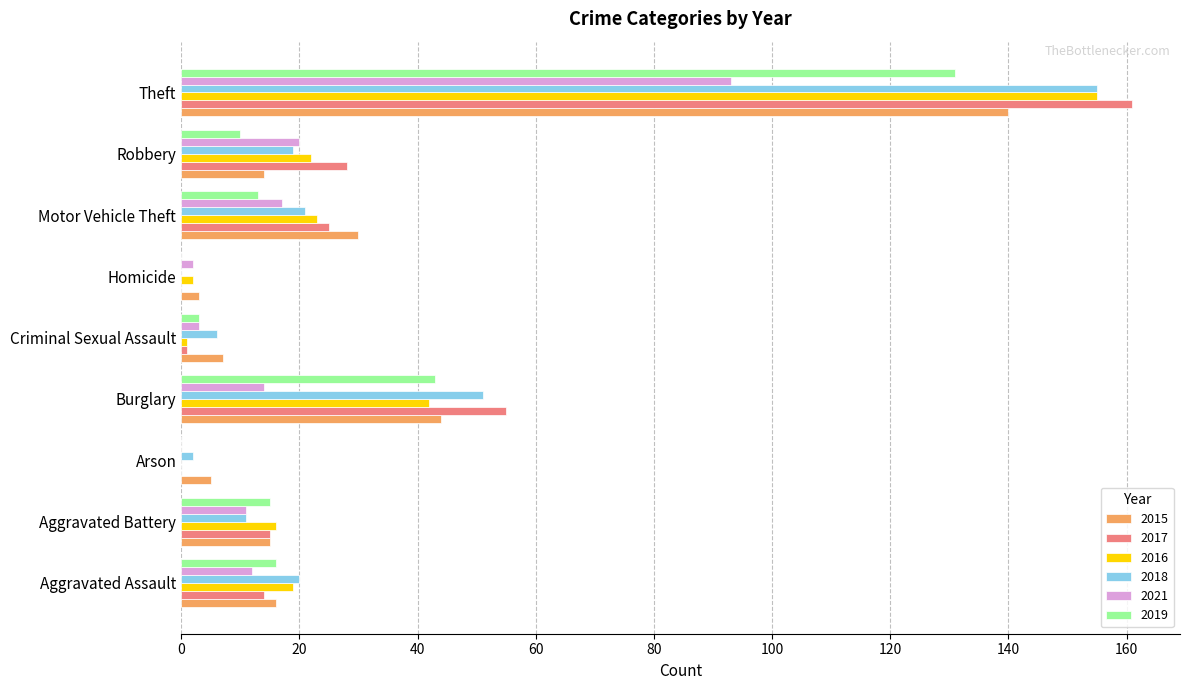

Where is 2019 nearest to the value 65?

Burglary